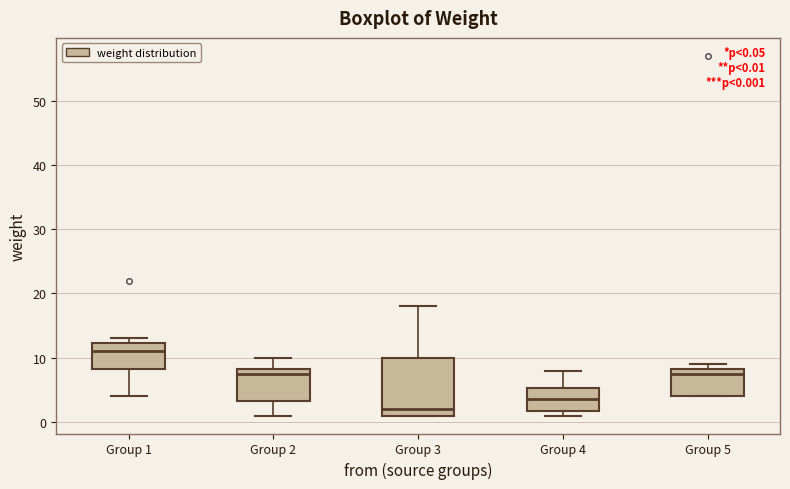

Comparing the boxes themselves (not the whiskers), which one is the tallest?

Group 3